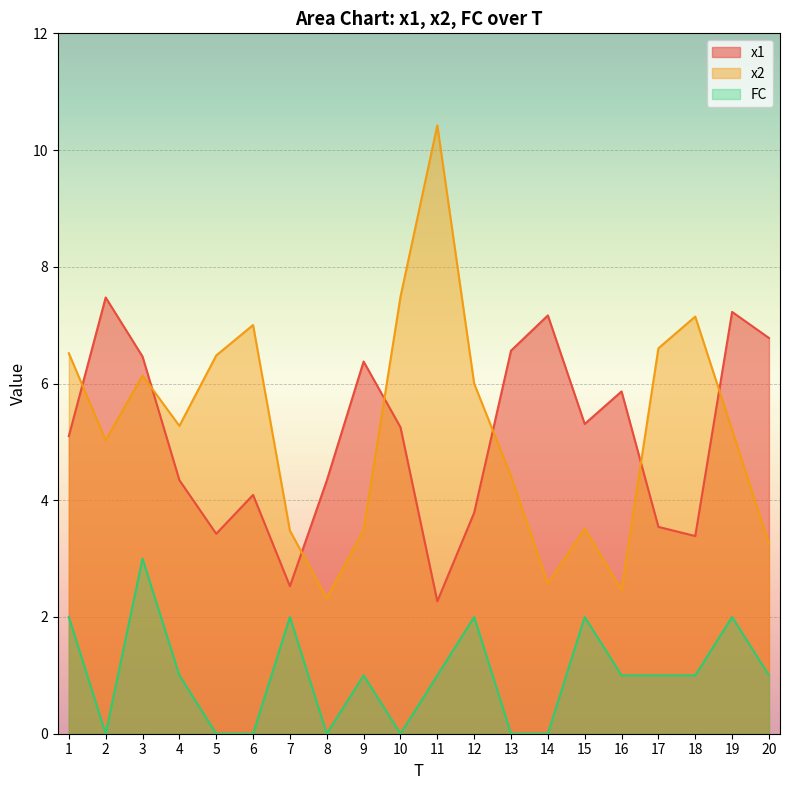

The value of x2 at 16 is 3.2. True or false?

False